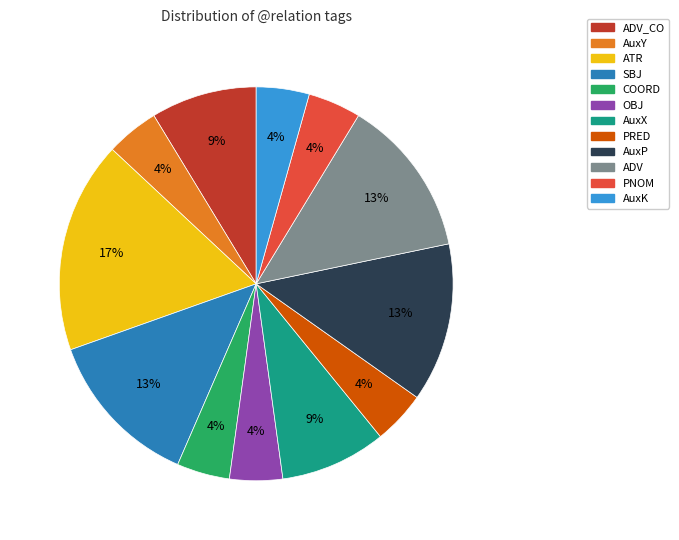

Does any single category account for the majority?

No